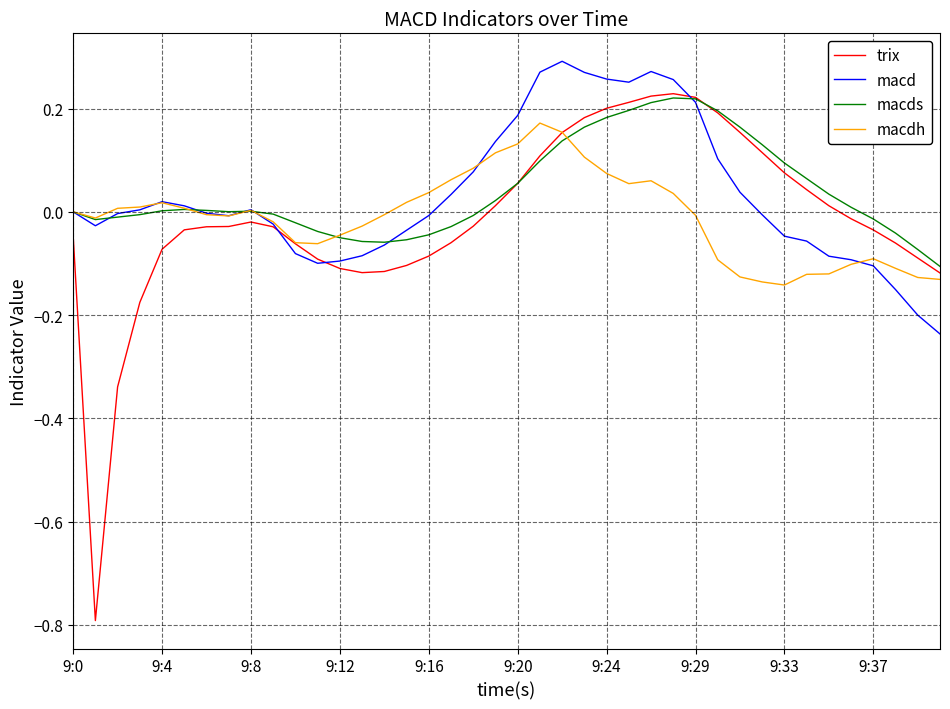

In trix, how many points are higher than both neighbors (excluding endpoints)?

2